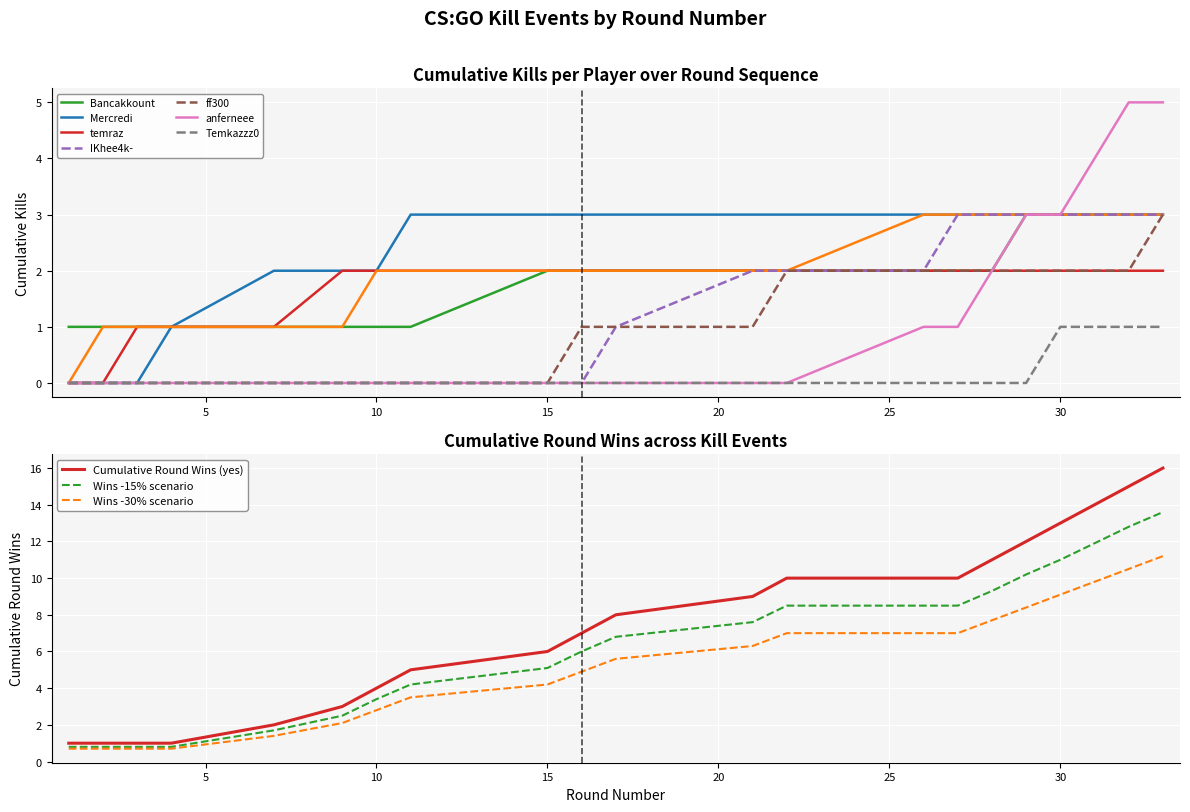

List the labels in order of Round Won (cumulative) value, smallest first.

1, 2, 3, 4, 7, 9, 10, 11, 15, 16, 17, 21, 22, 26, 27, 28, 29, 30, 31, 32, 33